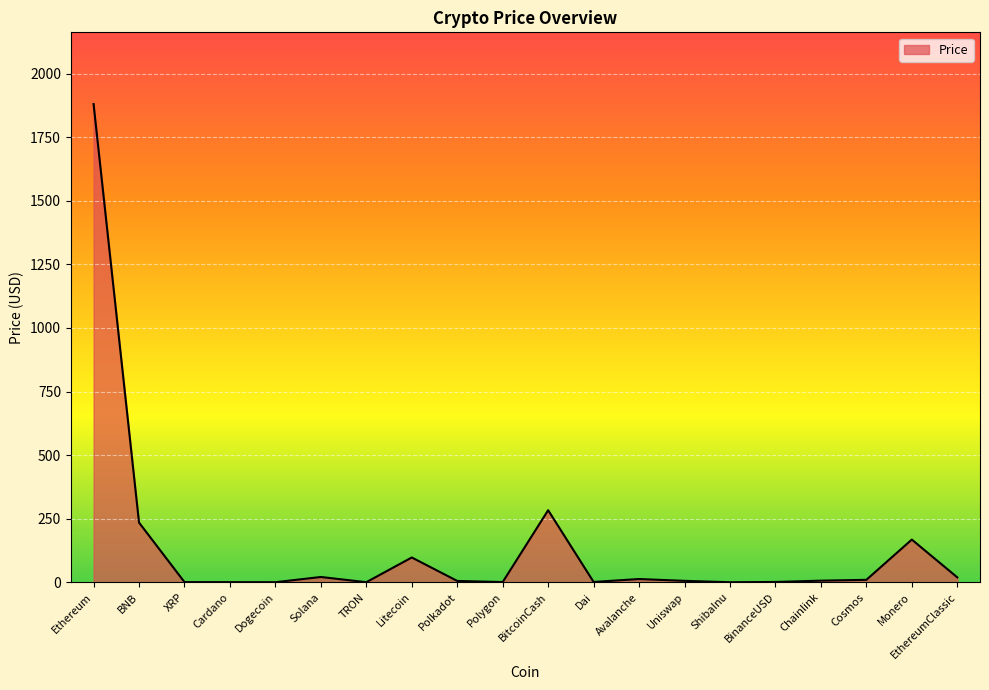

Count the number of values greater than 6.

10